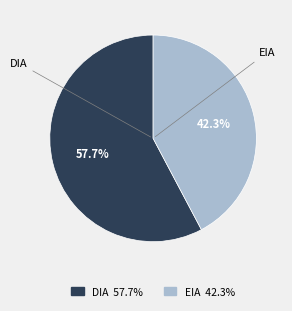

Combined, what portion of the pie is EIA and DIA?

100.0%